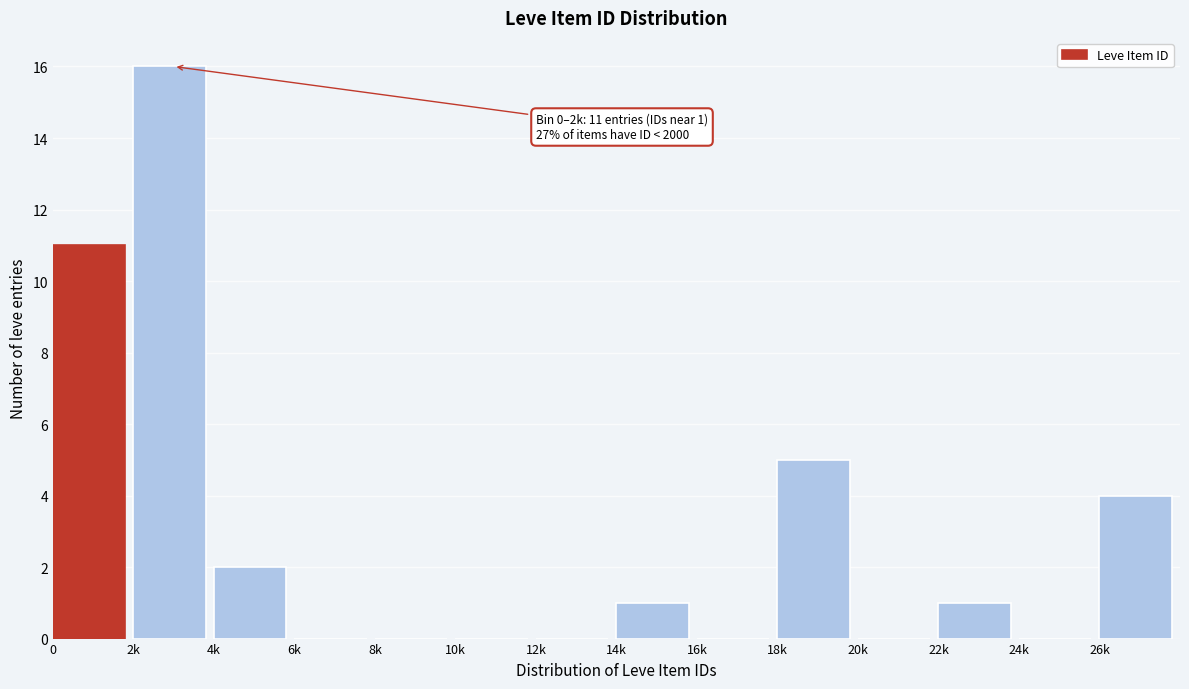

Reading left to right, what are all the values shown in this chart?

0=11	2k=16	4k=2	6k=0	8k=0	10k=0	12k=0	14k=1	16k=0	18k=5	20k=0	22k=1	24k=0	26k=4